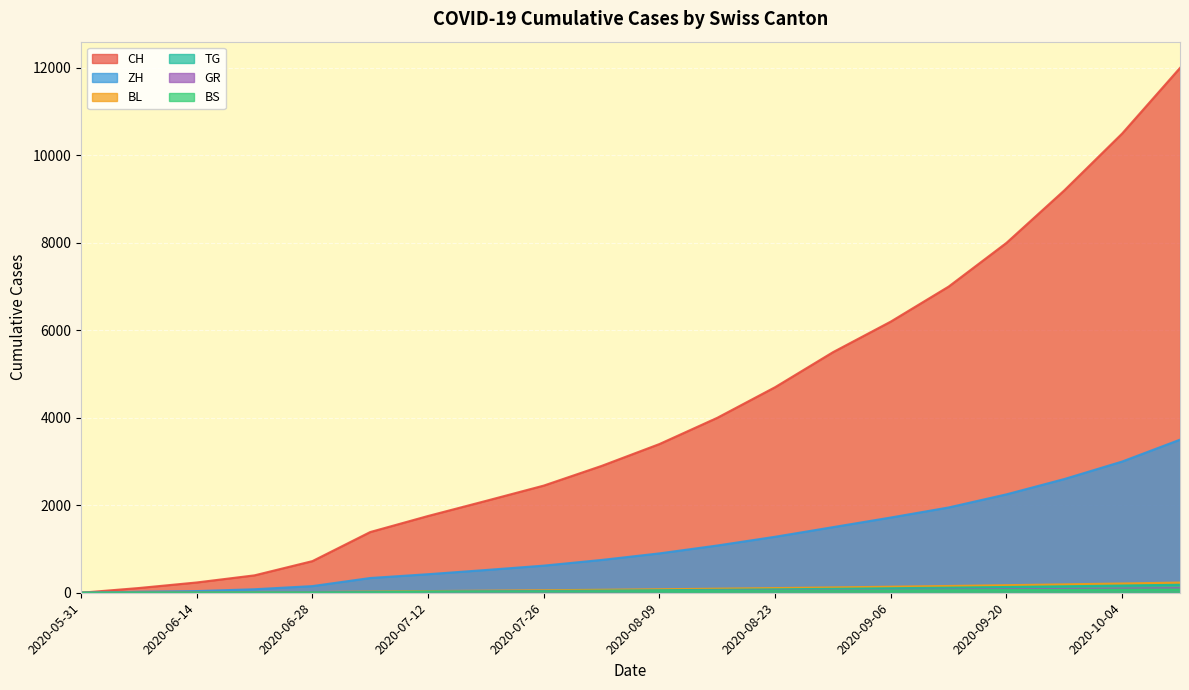

Rank the categories by CH value from lowest to highest.

2020-05-31, 2020-06-07, 2020-06-14, 2020-06-21, 2020-06-28, 2020-07-05, 2020-07-12, 2020-07-19, 2020-07-26, 2020-08-02, 2020-08-09, 2020-08-16, 2020-08-23, 2020-08-30, 2020-09-06, 2020-09-13, 2020-09-20, 2020-09-27, 2020-10-04, 2020-10-11